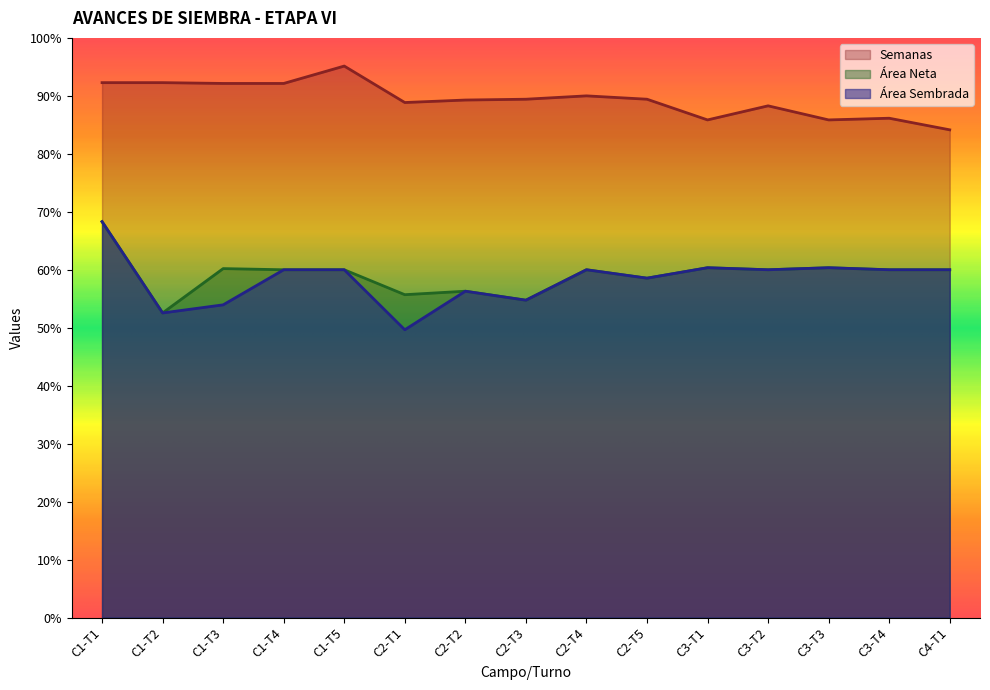

True or false: Área Neta and Semanas cross at least once.

False